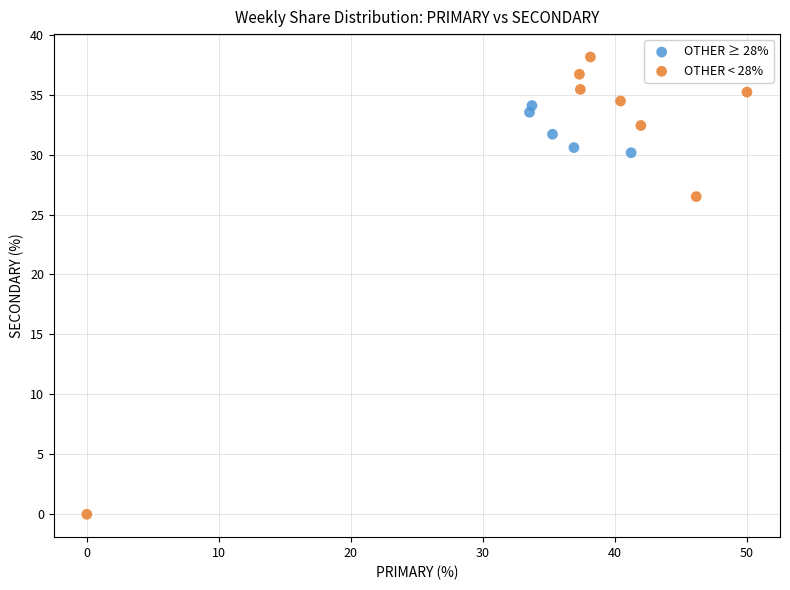

Which series reaches the maximum Y coordinate?

OTHER < 28%